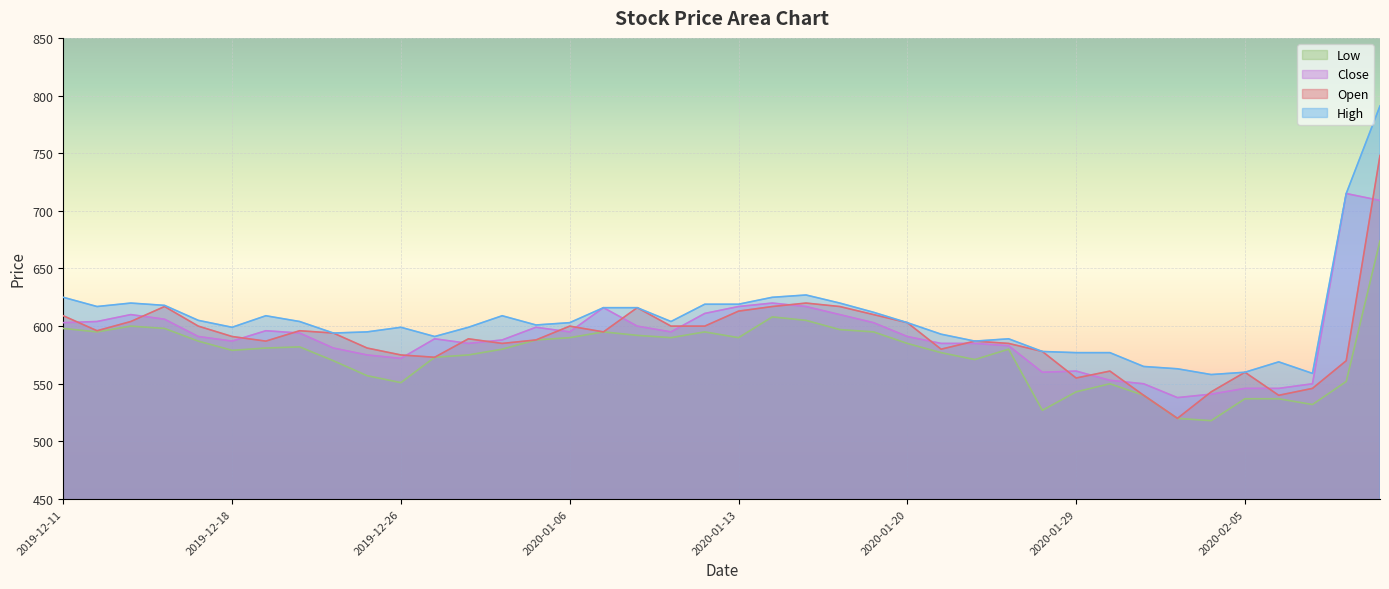

Is the value of High at 2020-01-02 greater than the value of Low at 2020-01-06?

Yes